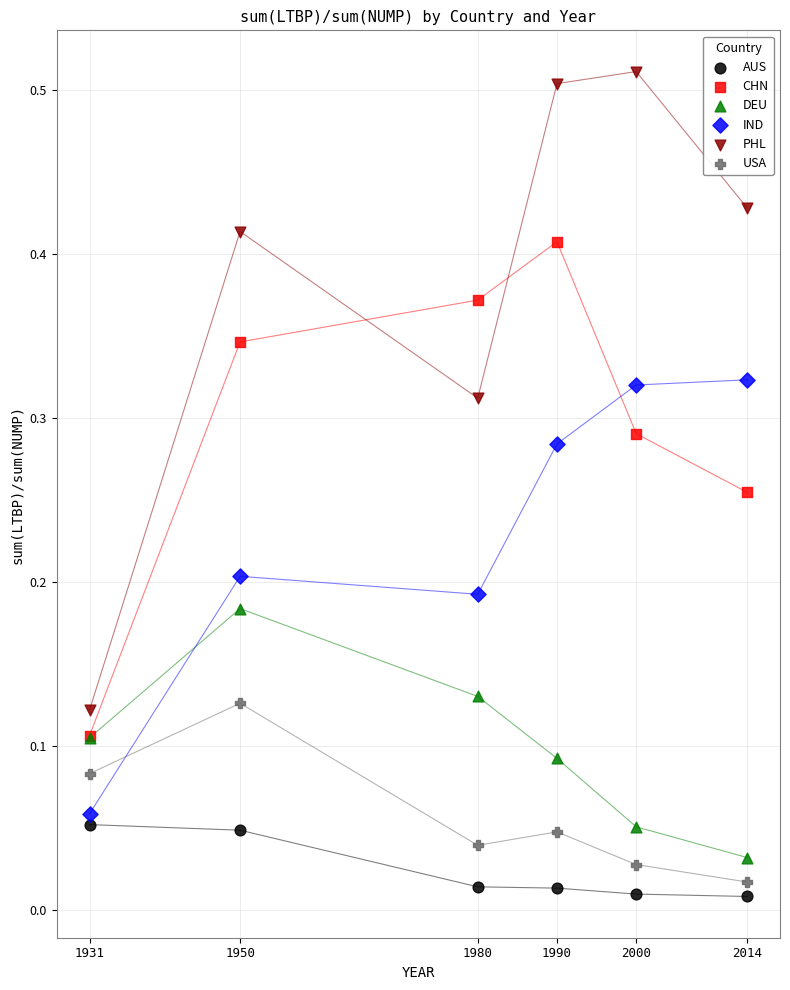

Which series reaches the minimum Y coordinate?

AUS